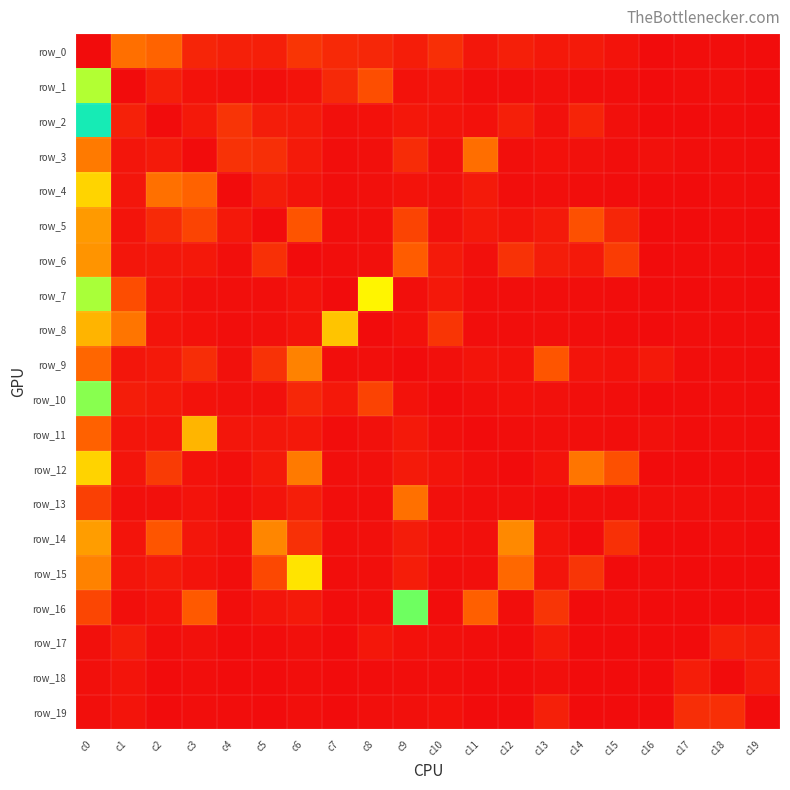

List the labels in order of row_14 value, smallest first.

c14, c19, c16, c17, c18, c7, c8, c11, c4, c10, c1, c13, c3, c9, c6, c15, c2, c5, c12, c0